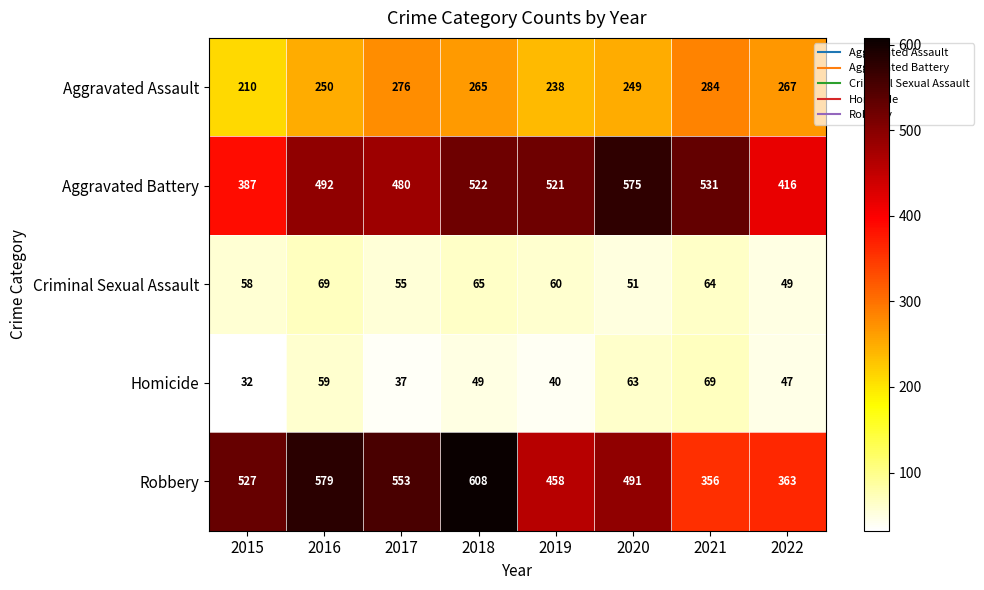

At 2019, list the series in order from largest to smallest.

Aggravated Battery, Robbery, Aggravated Assault, Criminal Sexual Assault, Homicide